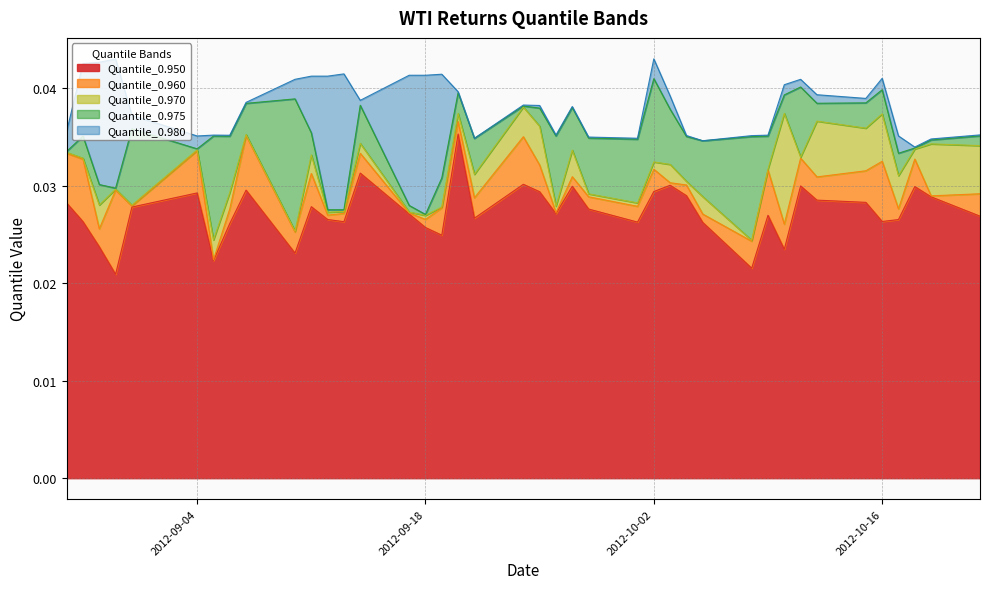

True or false: Quantile_0.980 has more than 0 points higher than both neighbors.

True